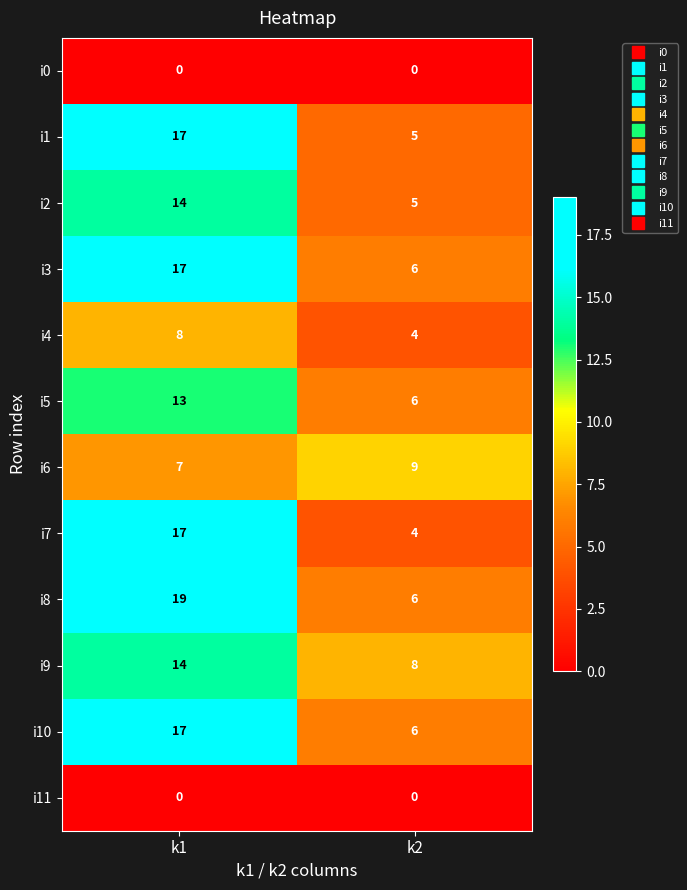

What is the difference between the i9 values at k1 and k2?

6